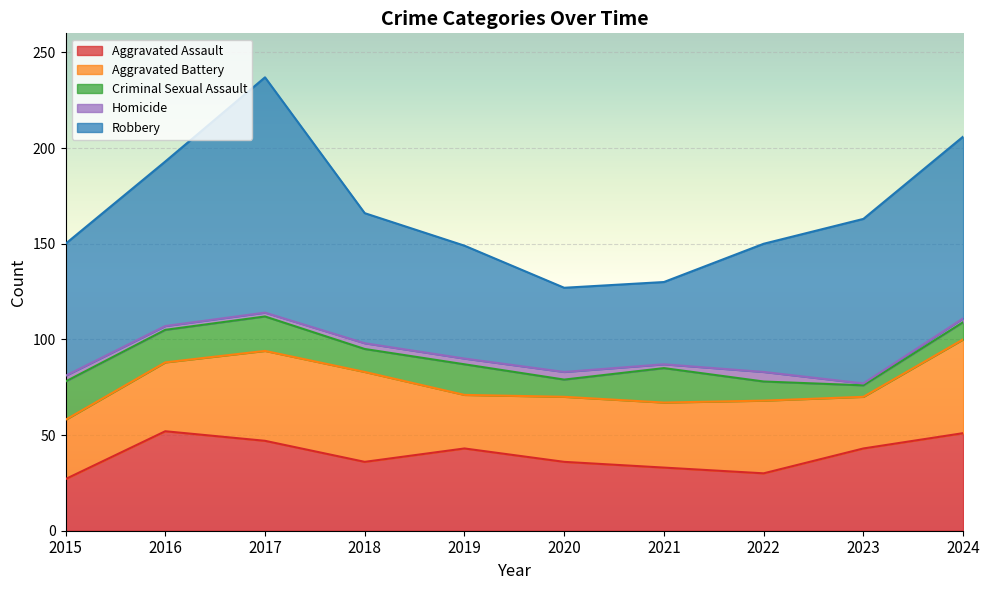

How many values in the Homicide series are below 3?

5